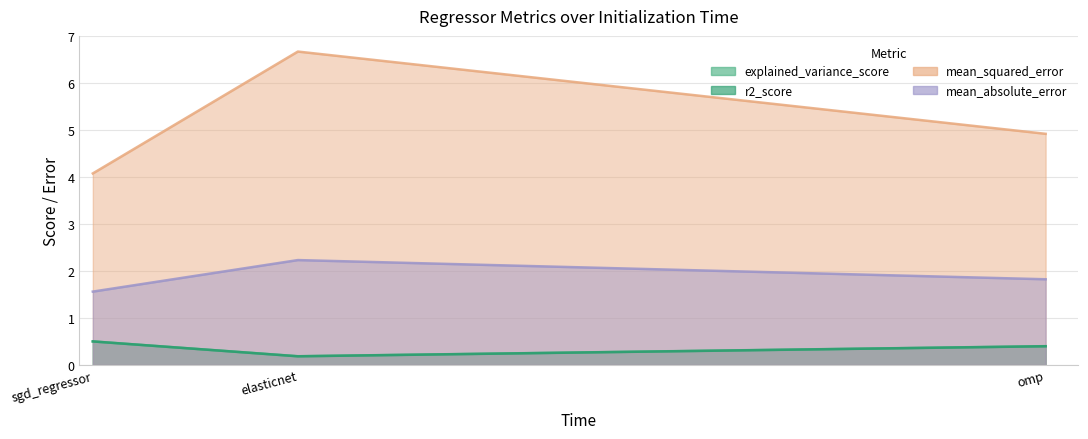

True or false: mean_squared_error has a value of 11.7 at elasticnet.

False